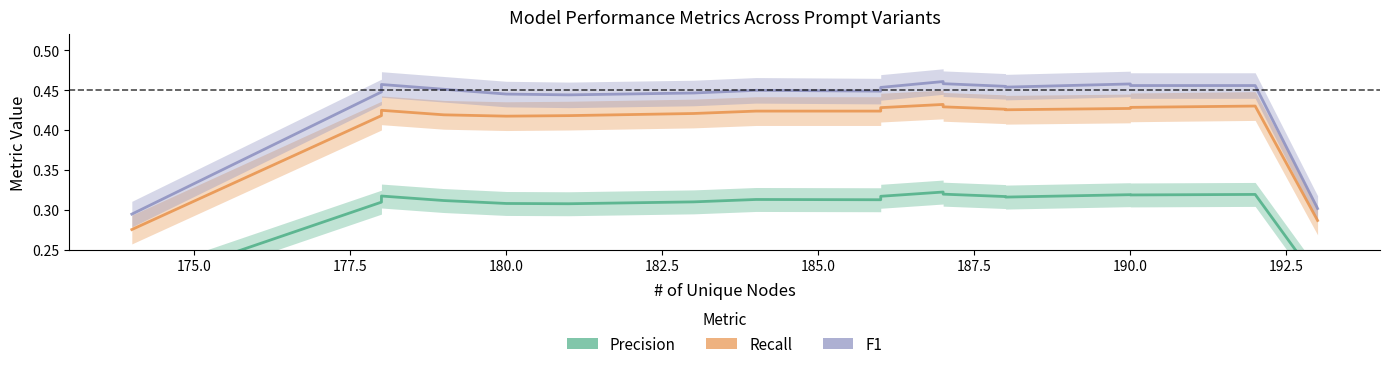

What is the difference between the maximum and minimum values in the Recall series?

0.2